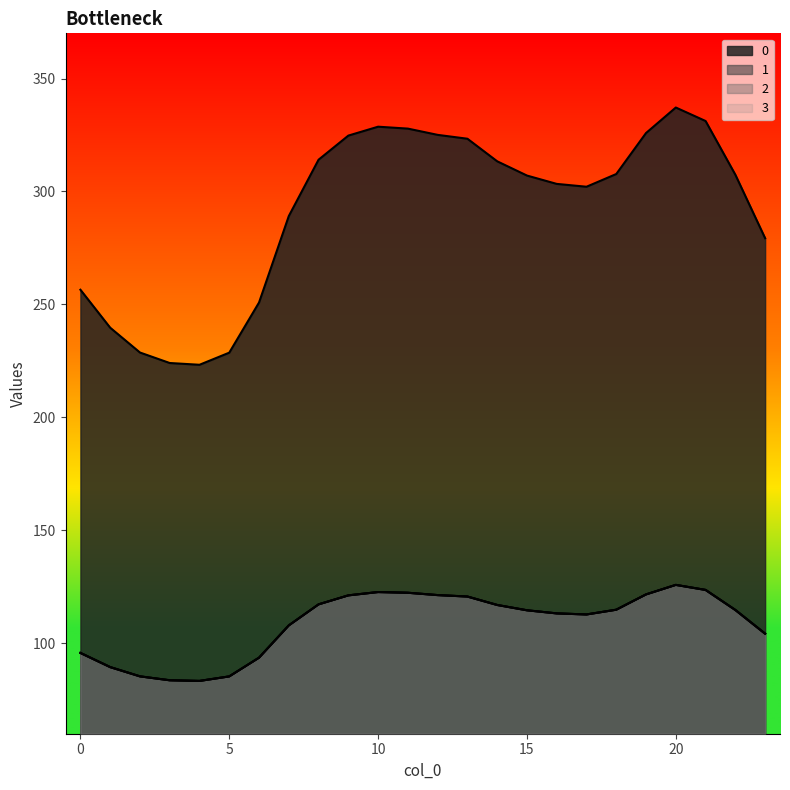

What is the highest value of the 1 series?

125.9